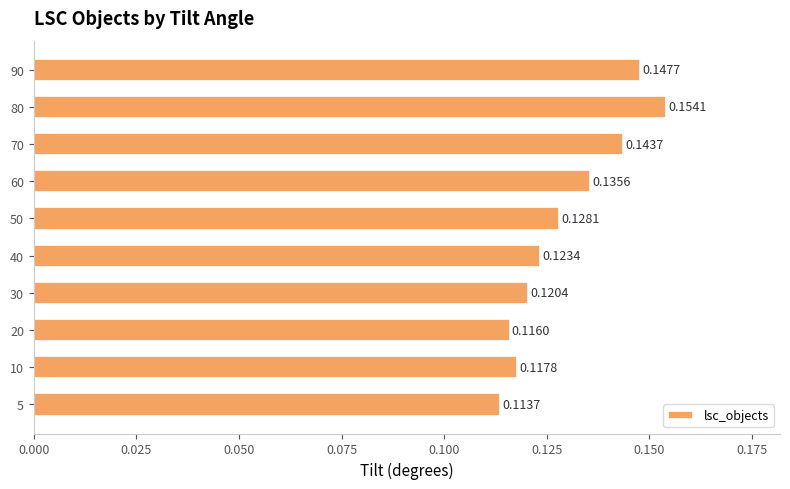

Which has a higher value, 20 or 50?

50